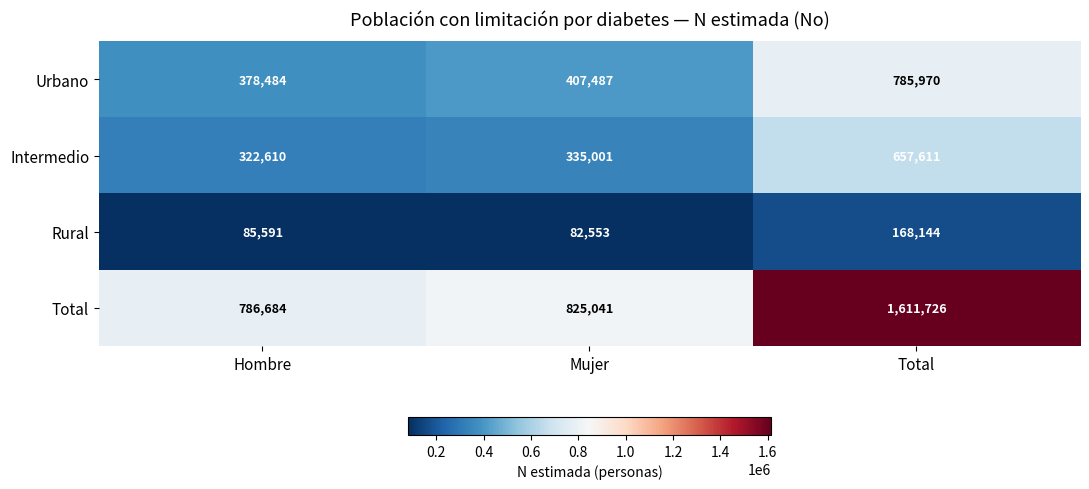

At Hombre, list the series in order from largest to smallest.

Total, Urbano, Intermedio, Rural